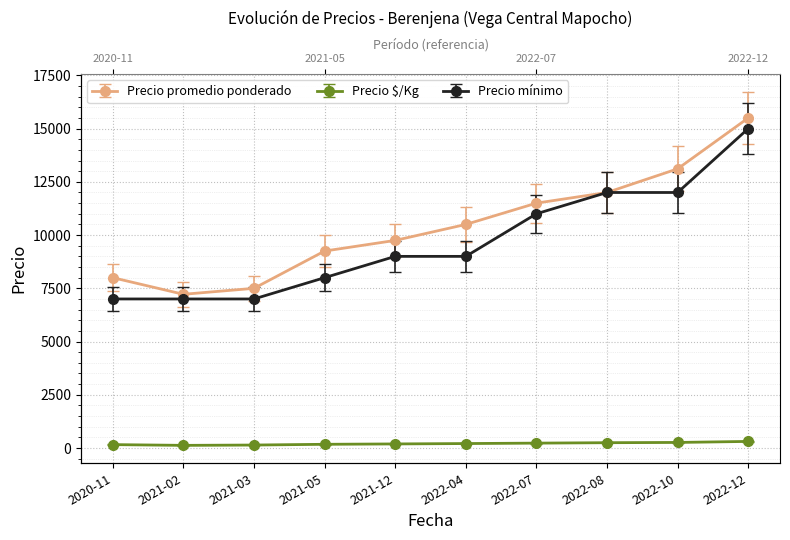

Is the value of Precio promedio ponderado at 2021-03 greater than the value of Precio $/Kg at 2021-12?

Yes